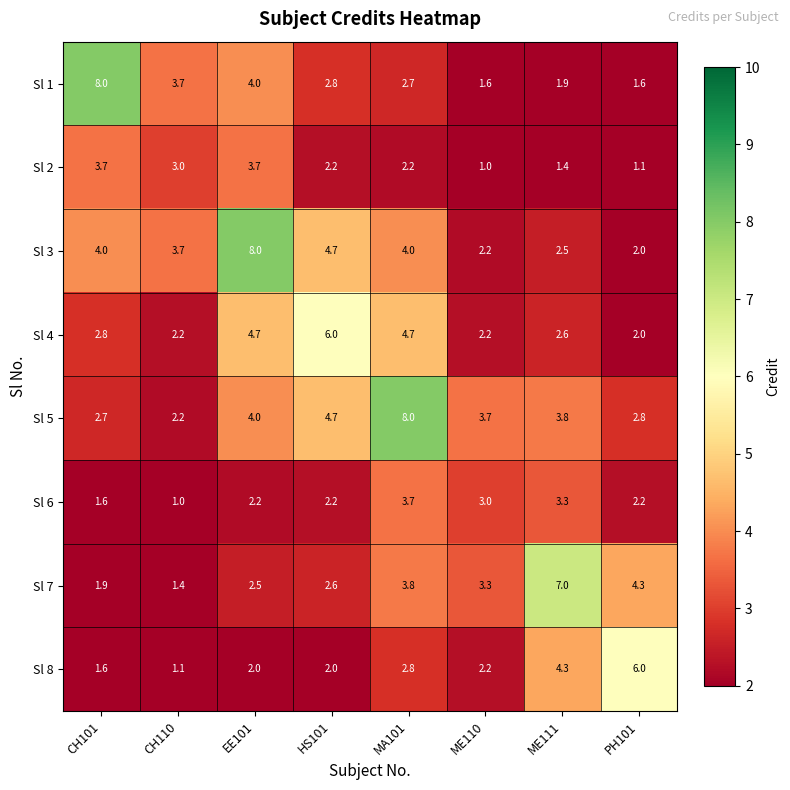

True or false: Sl 3 has a value of 6.7 at MA101.

False